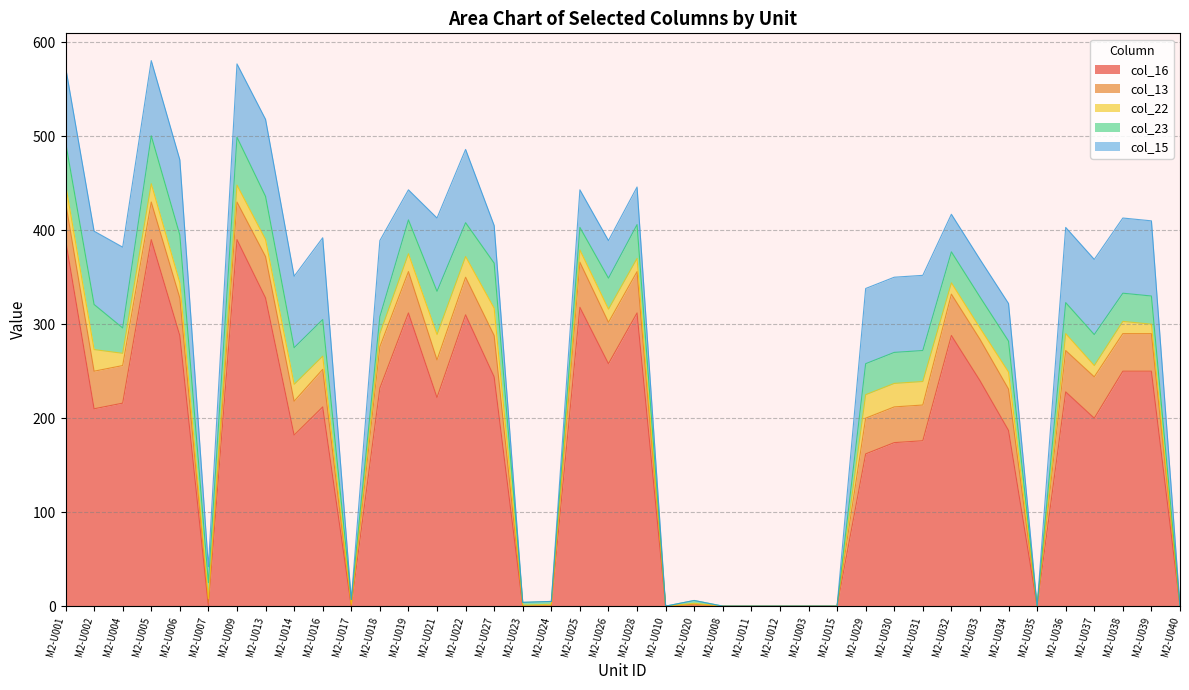

What is the difference between the maximum and minimum values in the col_23 series?

51.0